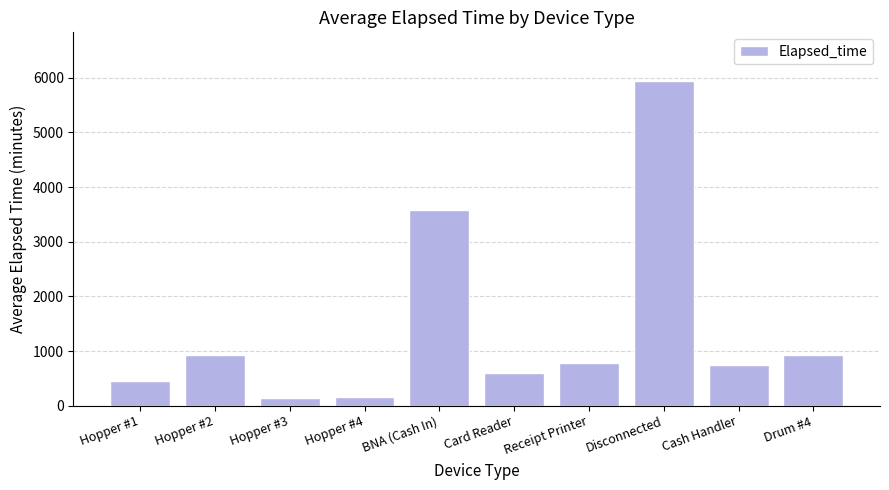

Count the number of data series in this chart.

1